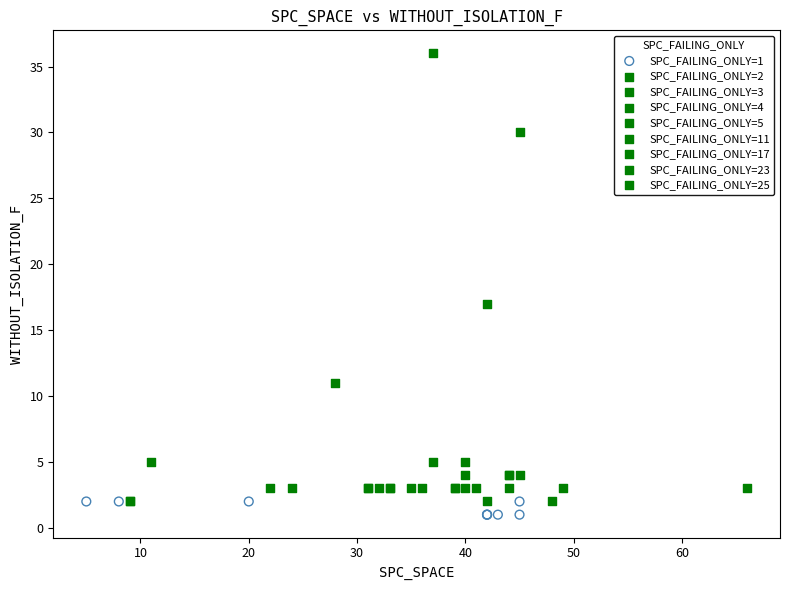

What are all the series names shown in the legend?

SPC_FAILING_ONLY=1, SPC_FAILING_ONLY=2, SPC_FAILING_ONLY=3, SPC_FAILING_ONLY=4, SPC_FAILING_ONLY=5, SPC_FAILING_ONLY=11, SPC_FAILING_ONLY=17, SPC_FAILING_ONLY=23, SPC_FAILING_ONLY=25